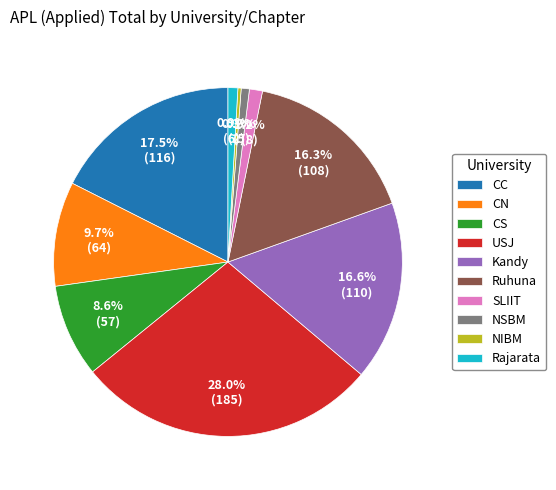

To the nearest percent, what is the difference between the largest and smallest slice percentages?

28%